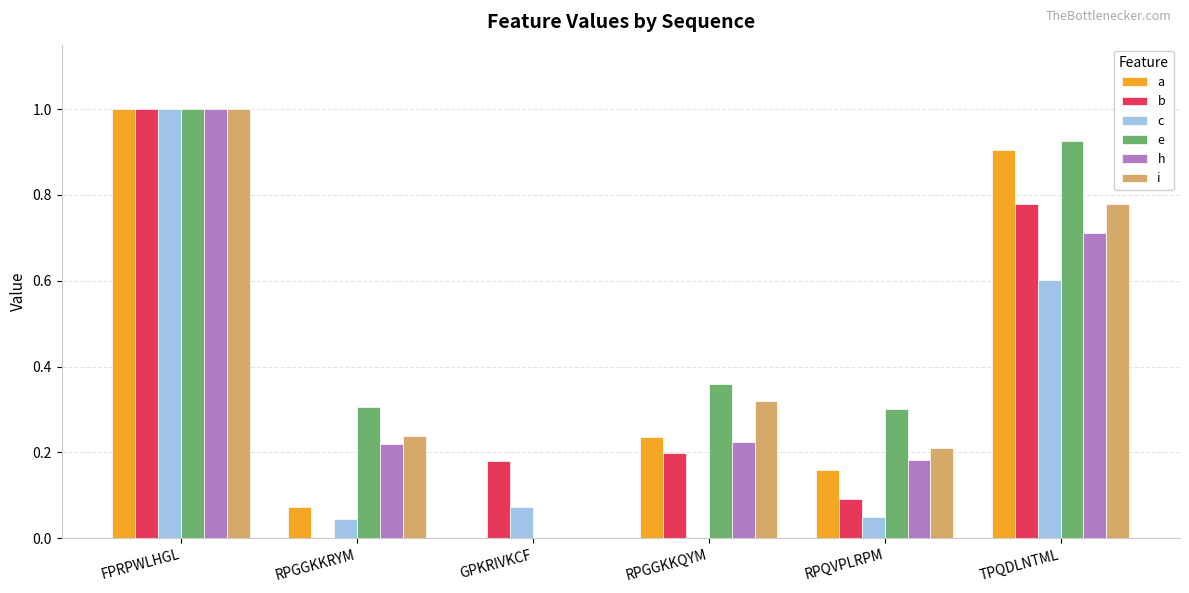

The e series shows 0.5 at GPKRIVKCF. True or false?

False